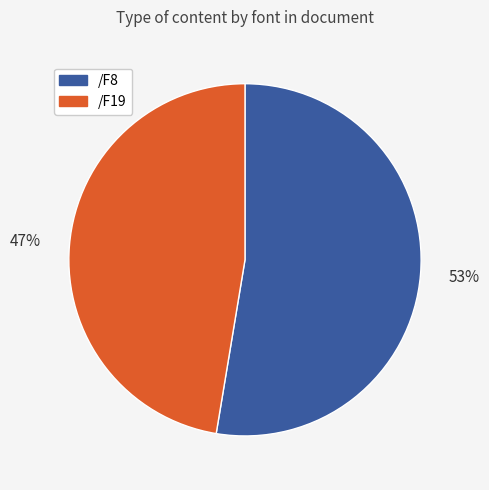

The /F19 slice represents 53% of the pie. True or false?

False